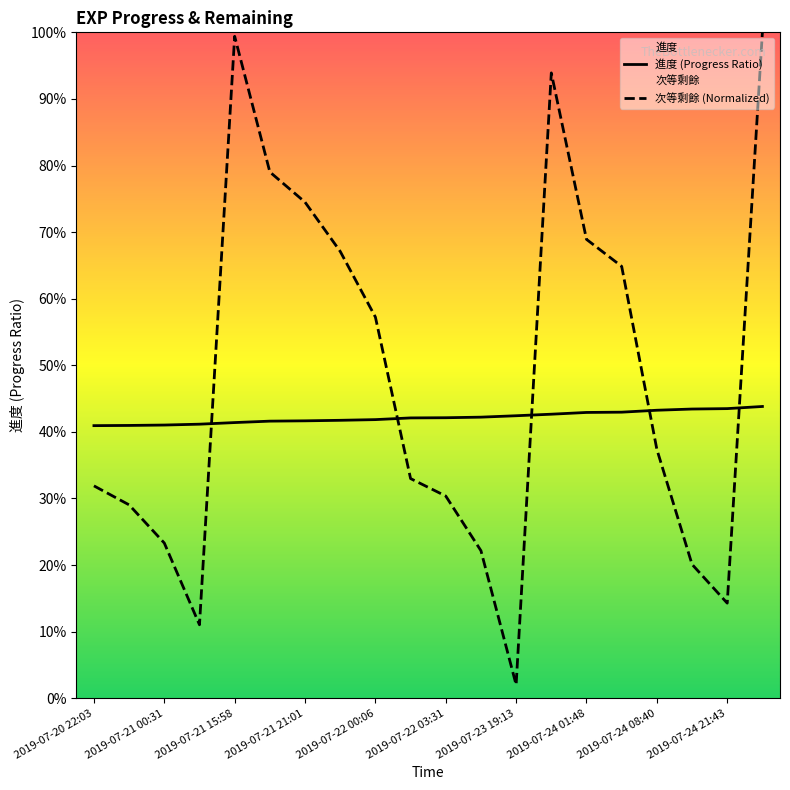

At which label does 次等剩餘 (Normalized) reach its minimum?

2019-07-23 19:13